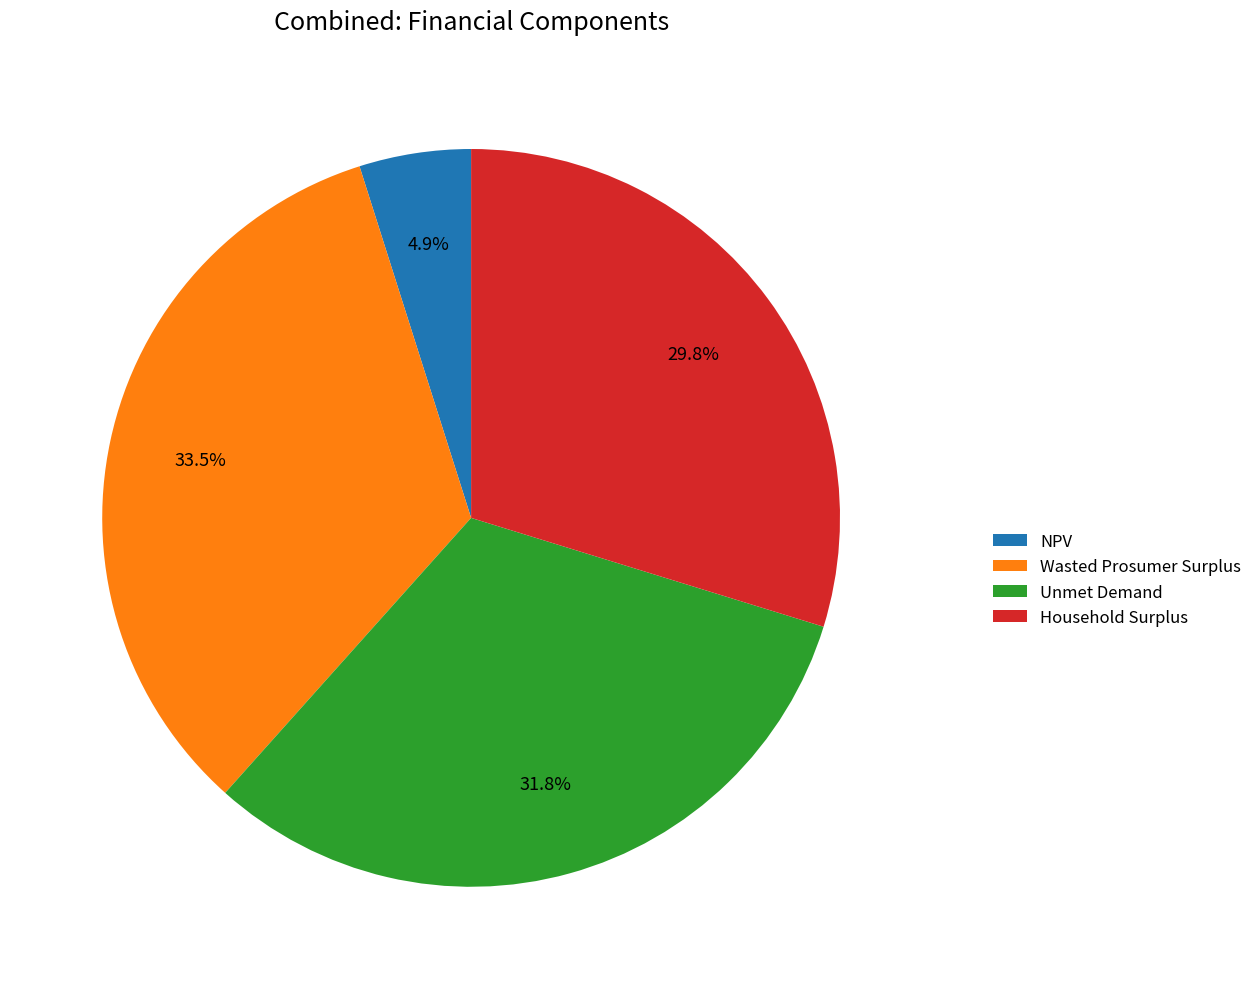

To the nearest percent, what portion does Unmet Demand represent?

32%